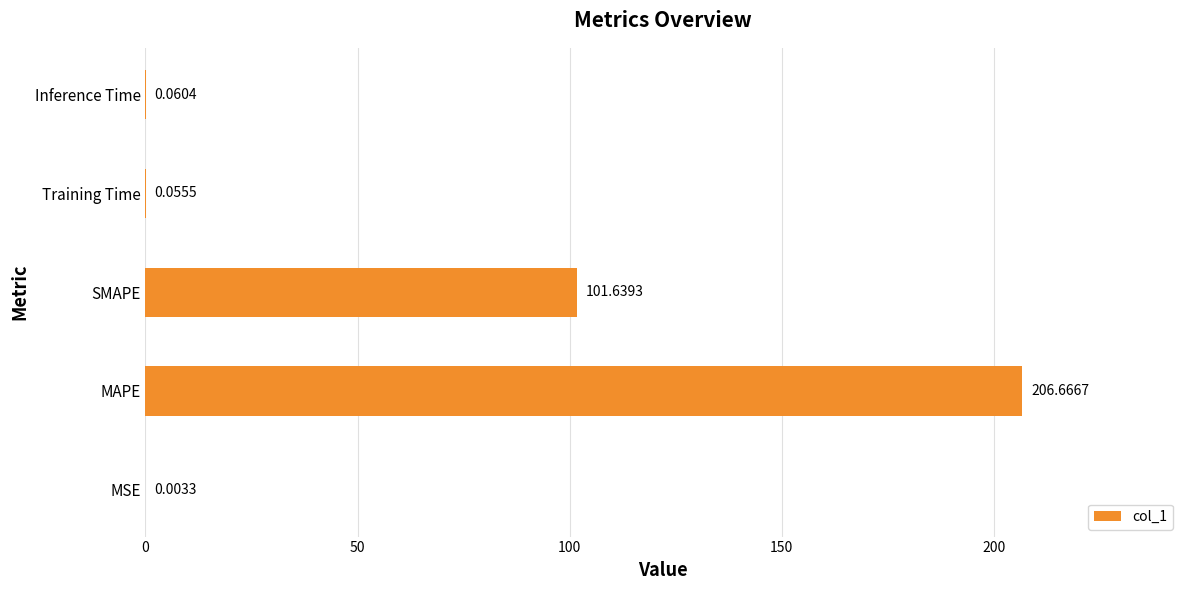

What is the sum of all values?

308.4